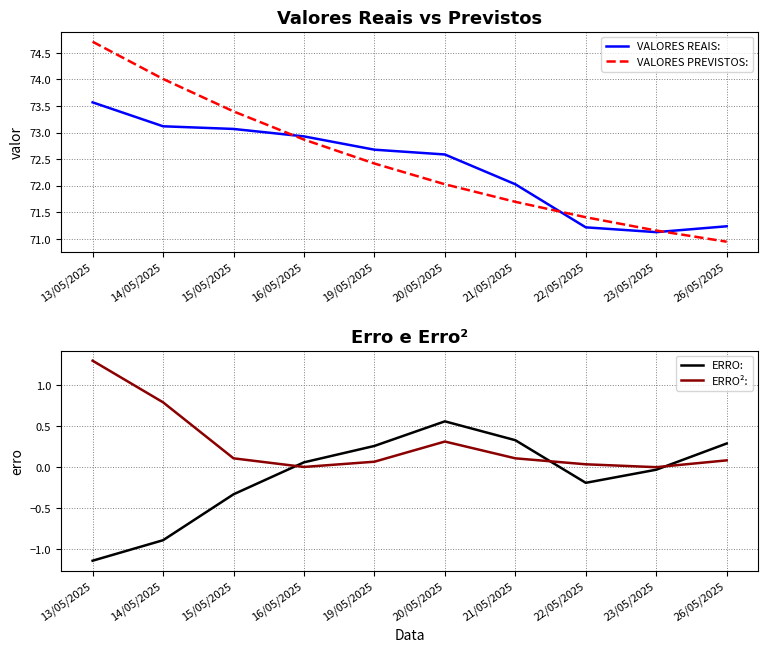

Where is ERRO²: nearest to the value 0?

23/05/2025